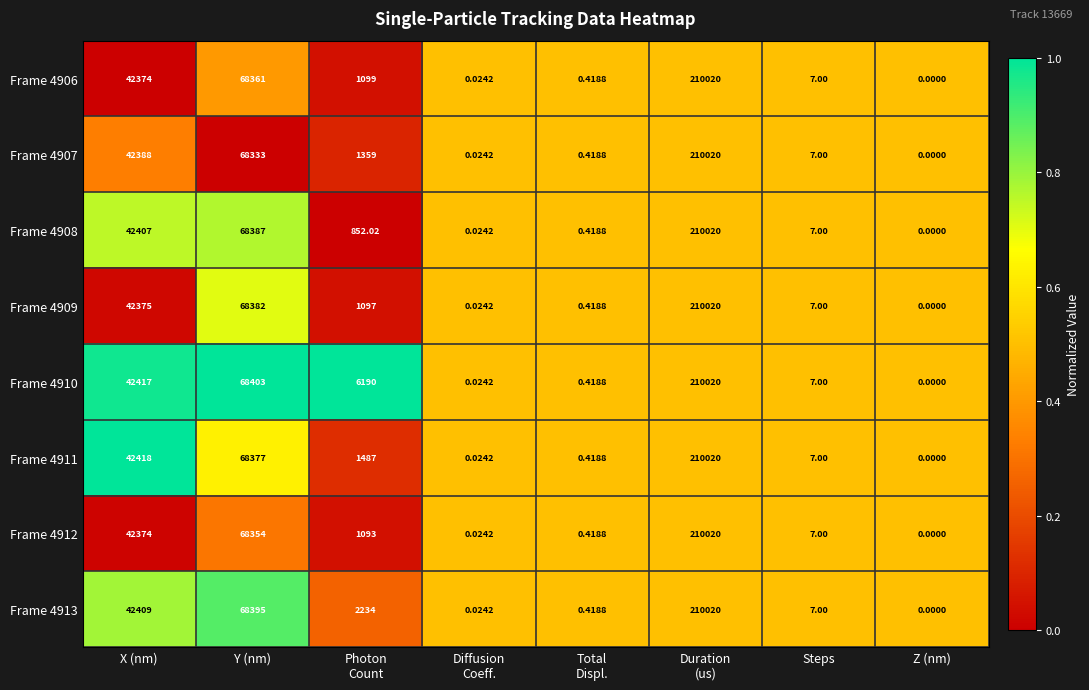

What is the greatest value displayed?

210020.0